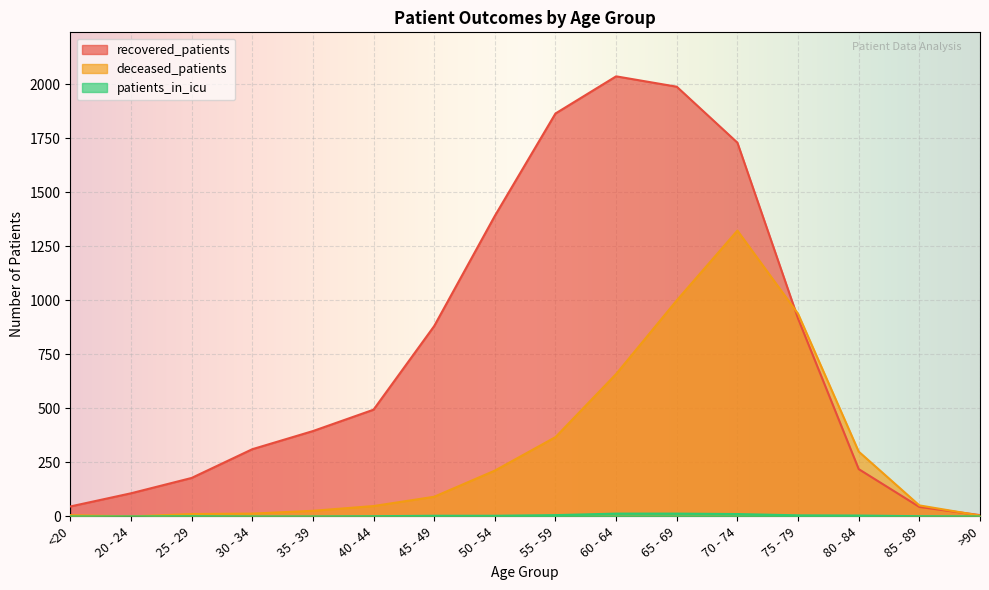

How many values in patients_in_icu are above zero?

11